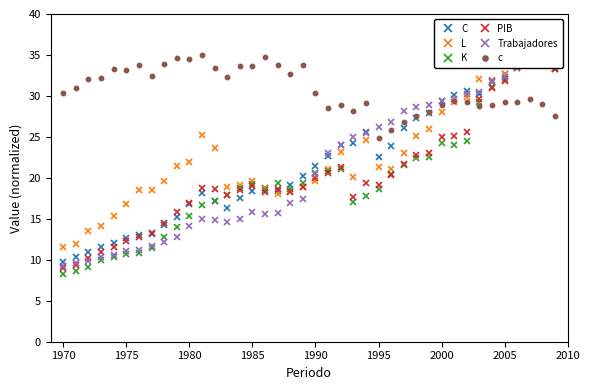

What is the minimum value for c?

24.9